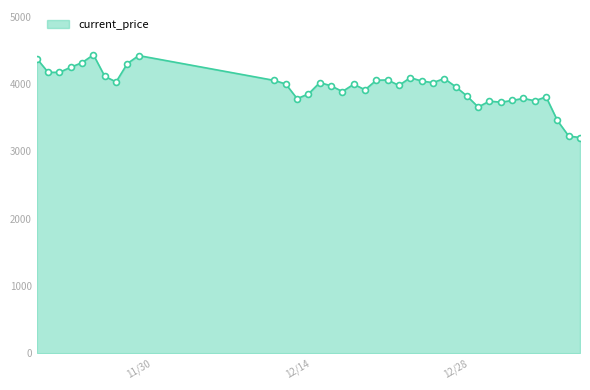

What is the smallest value displayed?

3206.9